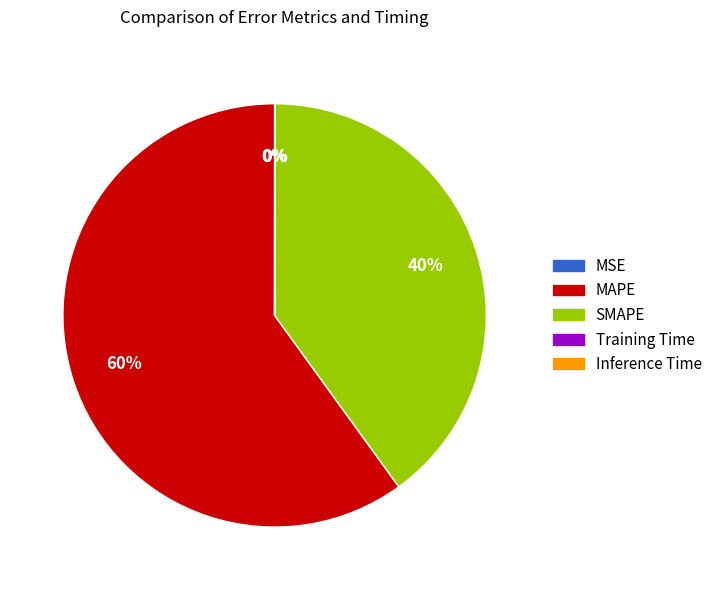

Is it true that MAPE is 60% of the pie?

True